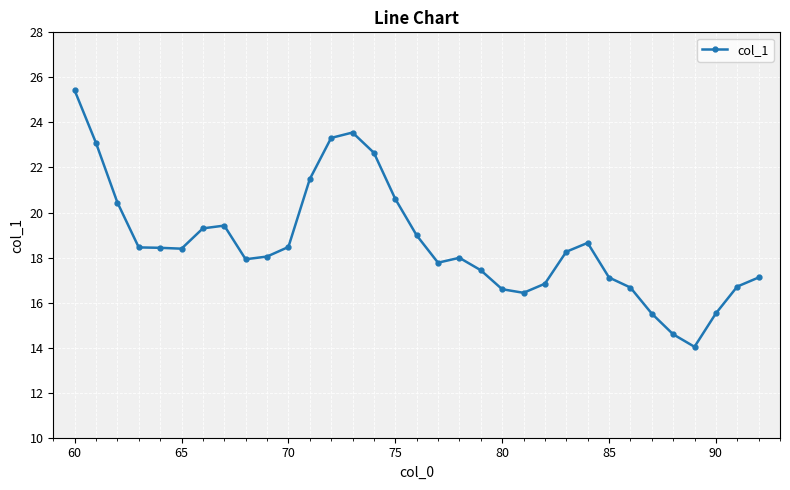

True or false: there are more than 2 points higher than both neighbors.

True